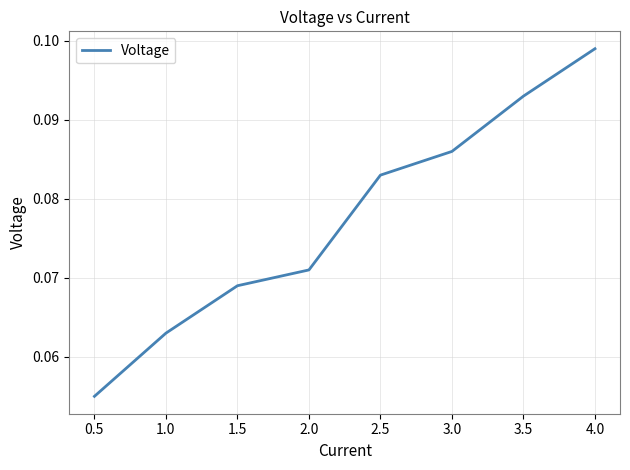

True or false: there are more than 2 points higher than both neighbors.

False